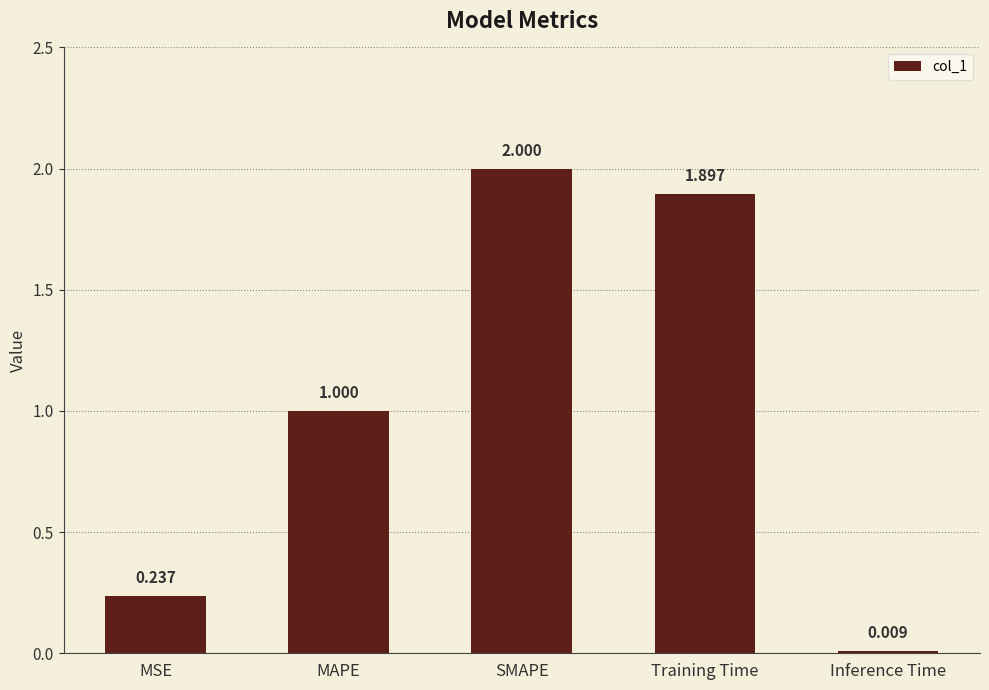

What is the ratio of the value at Training Time to the value at SMAPE?

0.9